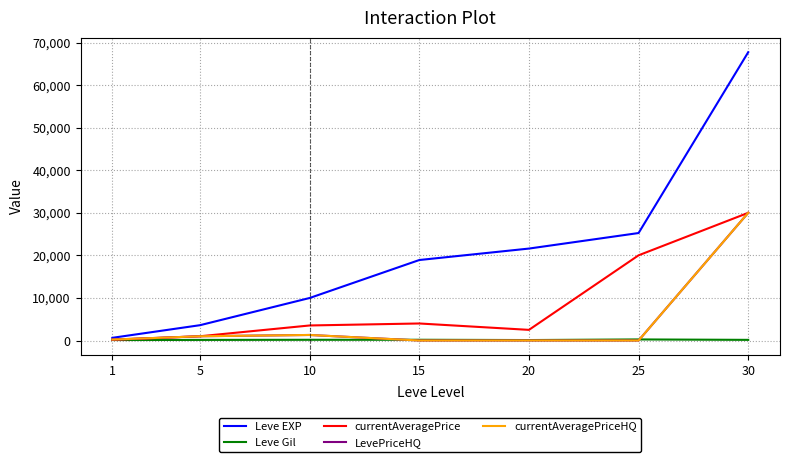

Is this an area chart (filled region under the line)?

No